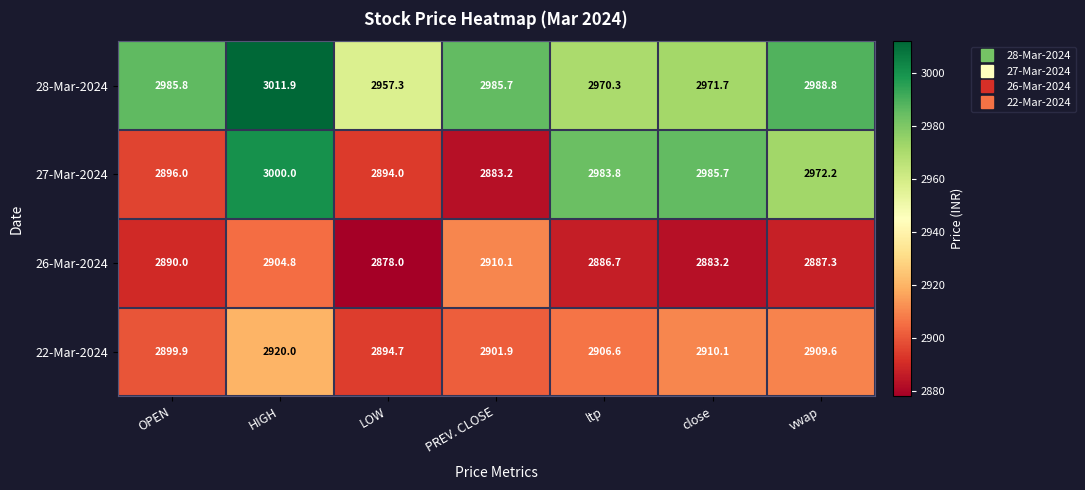

Is it true that 28-Mar-2024 equals 1248.8 at close?

False